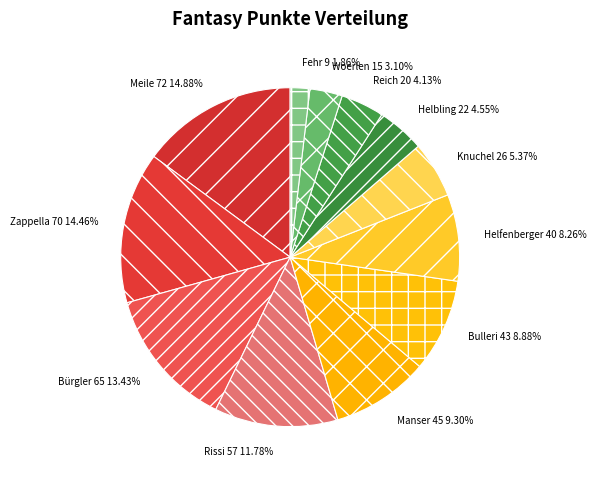

How many segments does this pie chart have?

12